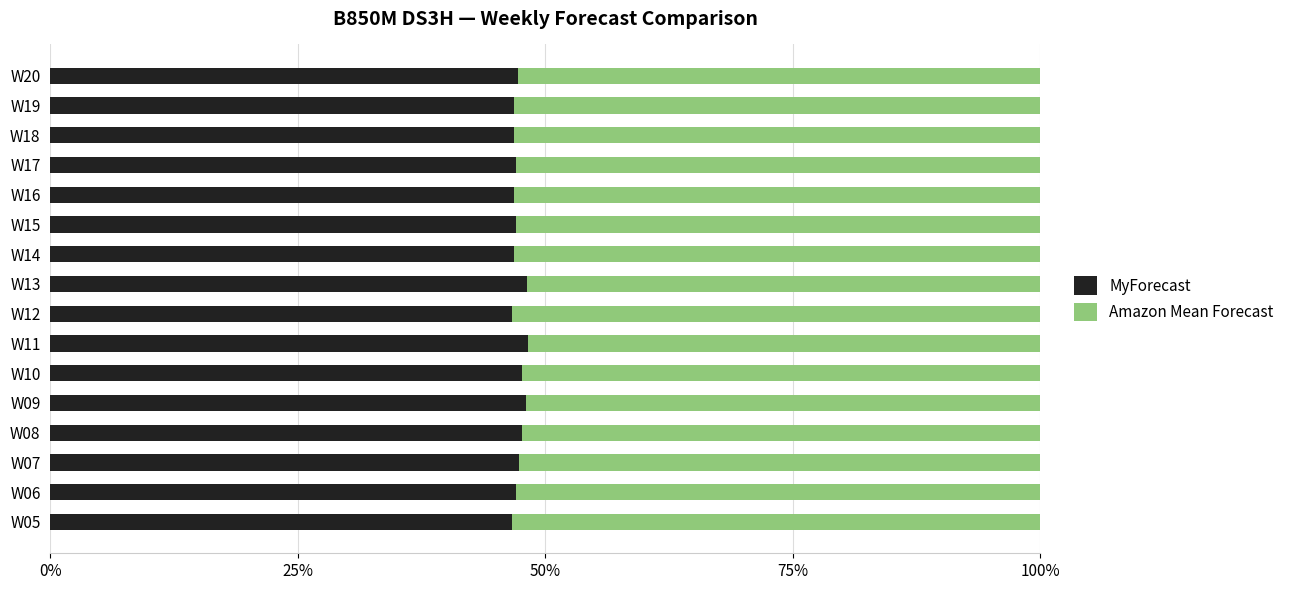

The MyForecast series shows 84.3 at W13. True or false?

False